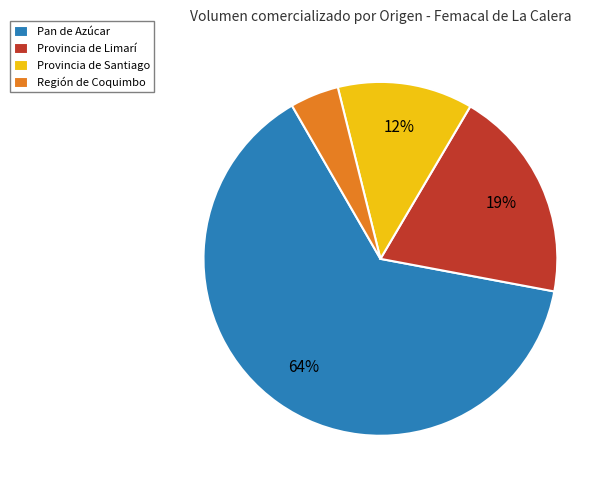

Is there a majority slice in this chart?

Yes